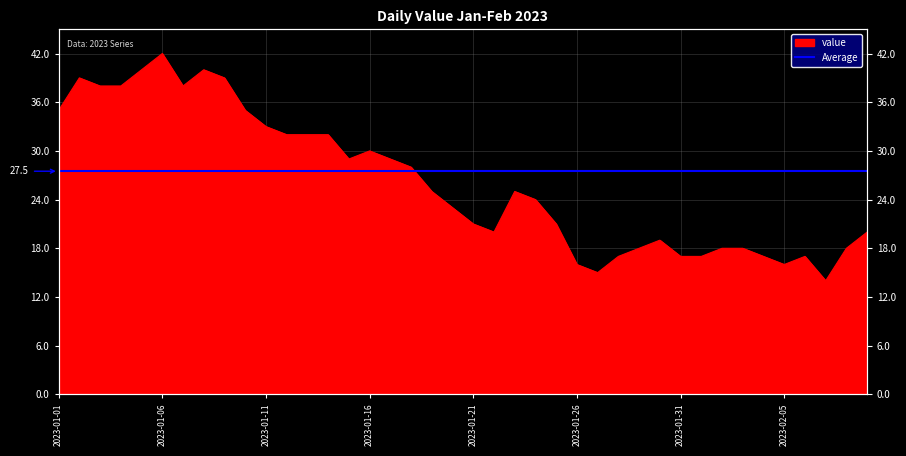

Which label corresponds to the smallest value in the chart?

2023-02-07